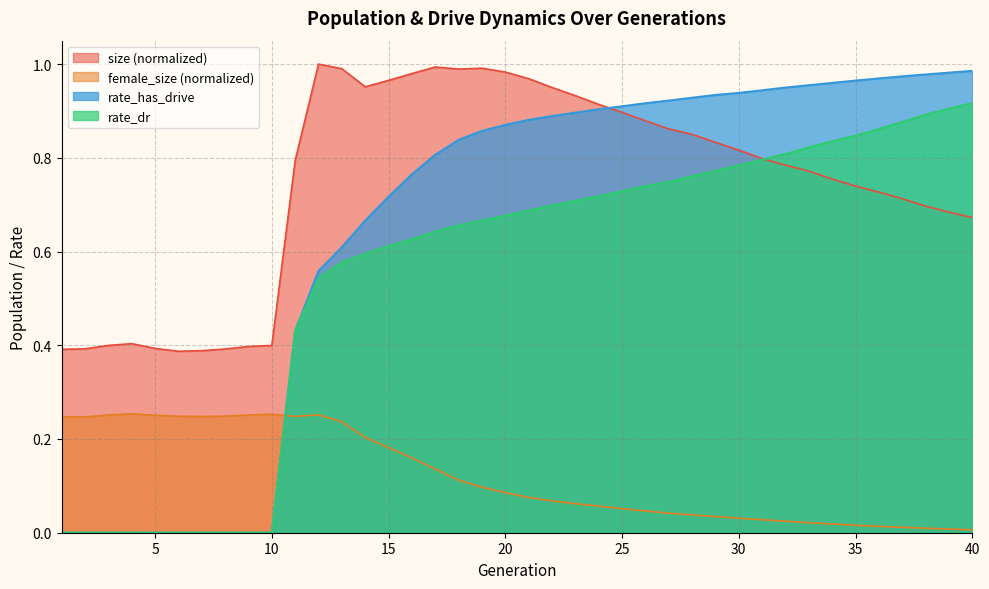

In female_size, how many points are lower than both neighbors (excluding endpoints)?

2